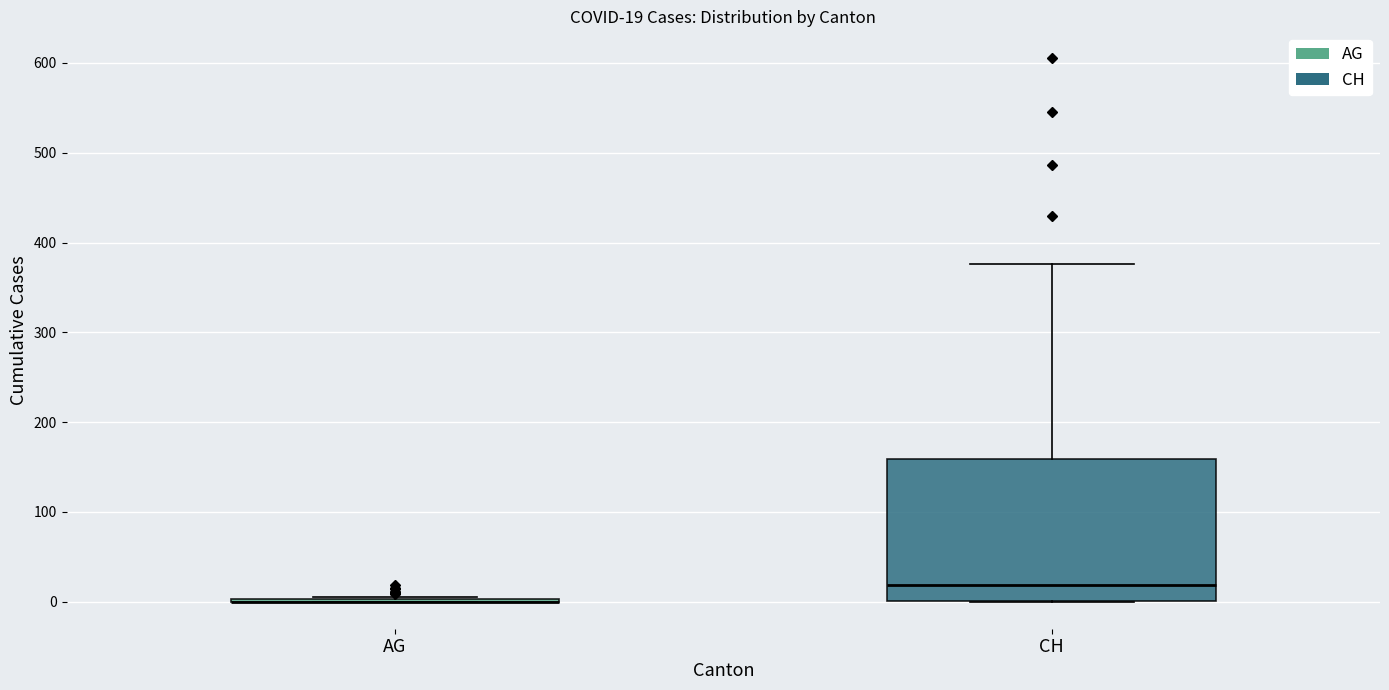

Which box is the tallest, from its lower edge to its upper edge?

CH